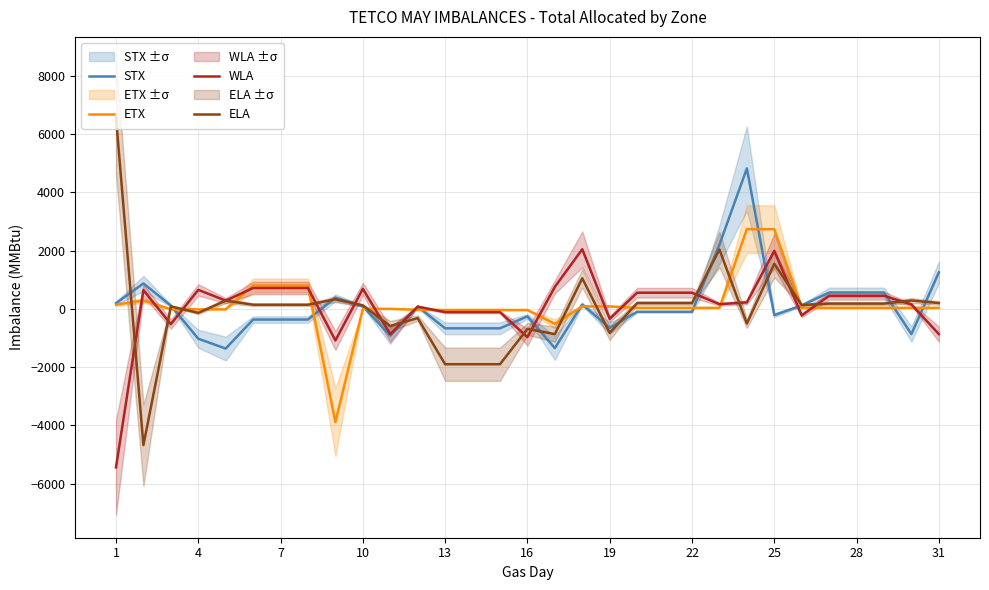

What is the sum of all ELA values?

-101